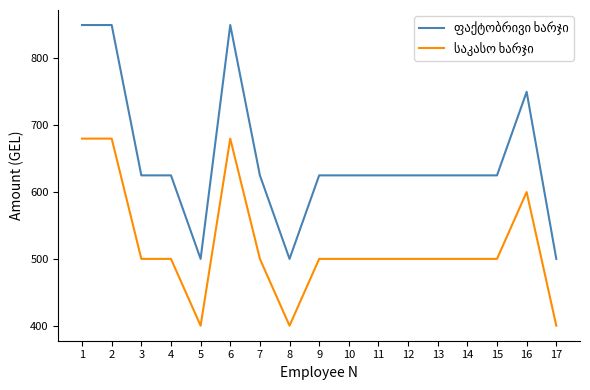

What is the difference between the highest and lowest values at 9?

125